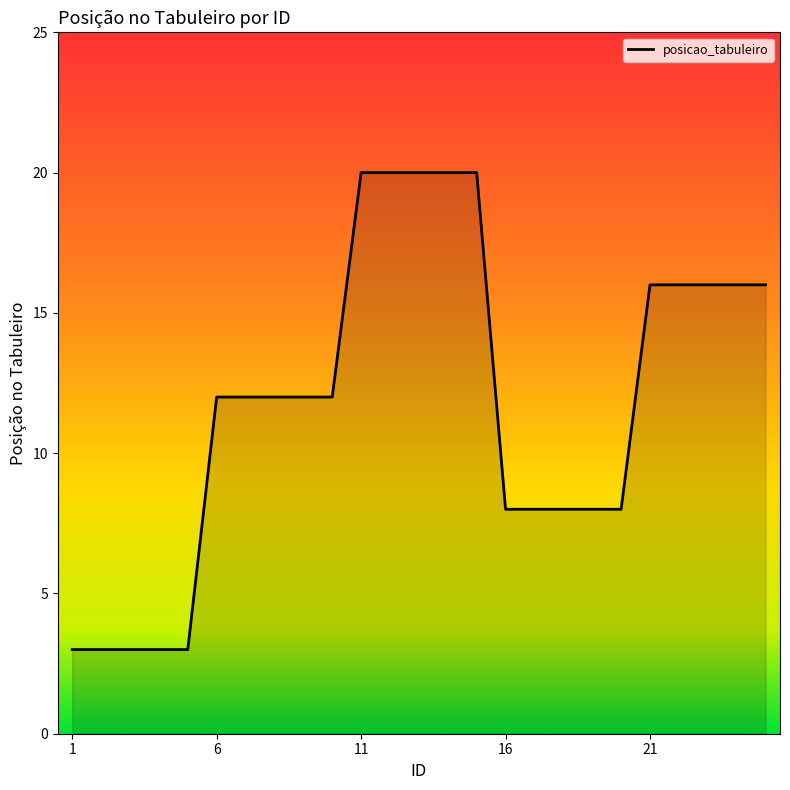

How many lines are shown in the chart?

1